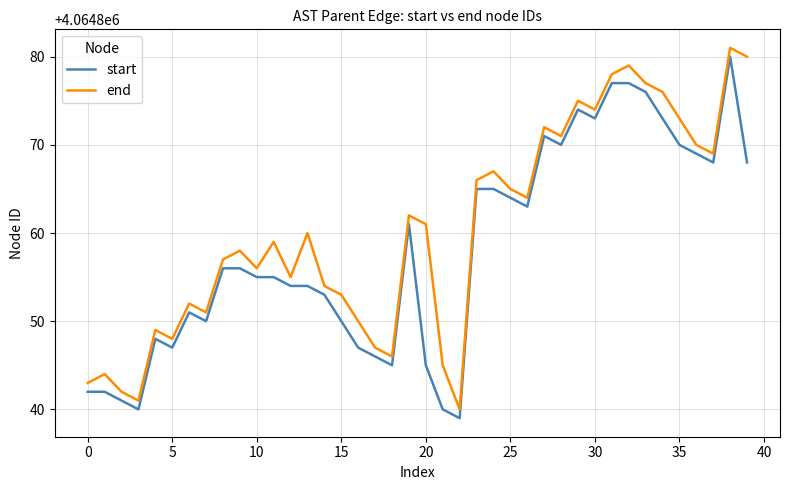

What is the sum of all end values?

162594410